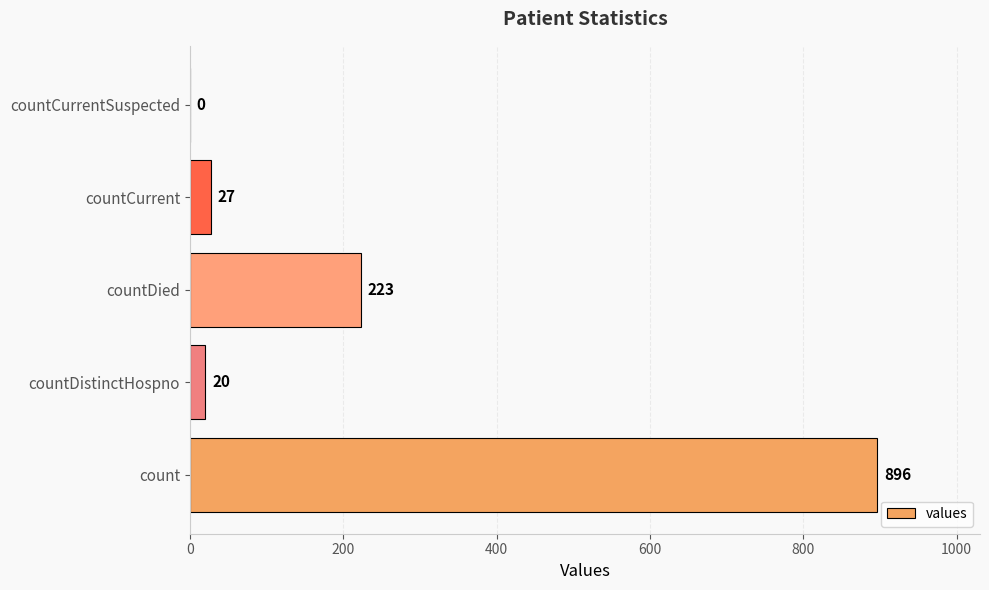

What is the sum of all values?

1166